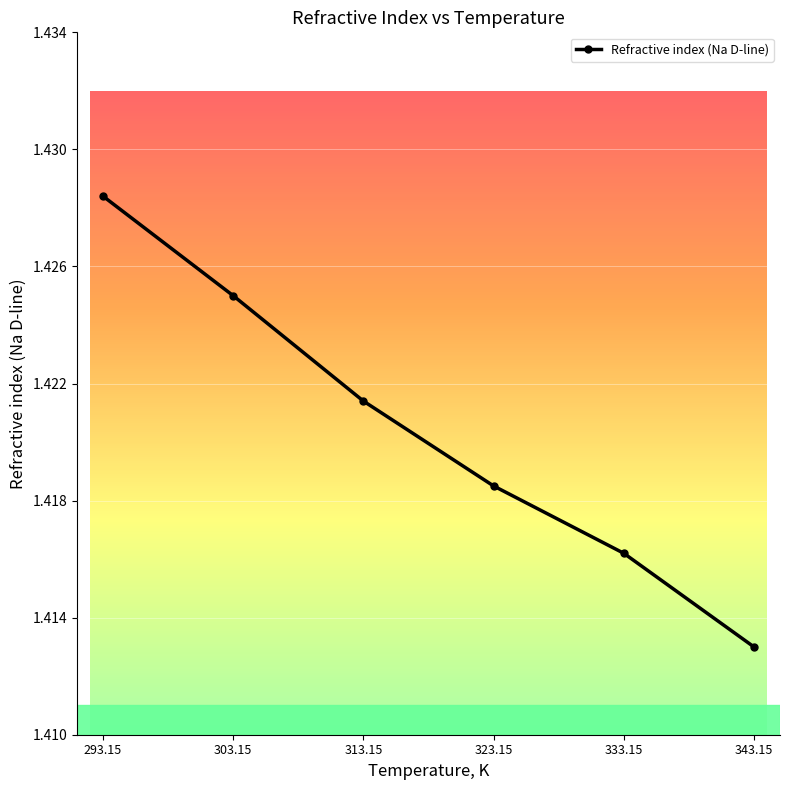

Which label corresponds to the largest value in the chart?

293.15